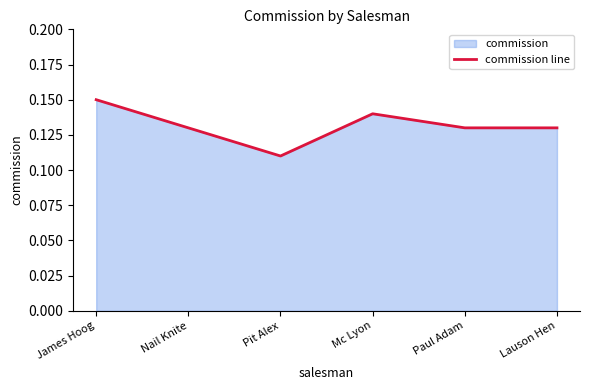

Rank the categories by value from highest to lowest.

James Hoog, Mc Lyon, Nail Knite, Paul Adam, Lauson Hen, Pit Alex